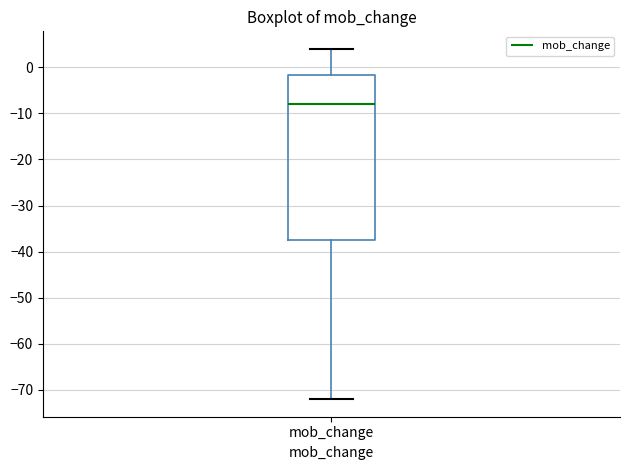

Transcribe this box plot: give where the median line is, the range the box spans, and where the two whiskers end, as read against the y-axis. The values are not printed on the chart, so give them approximately, as read against the axis.

median -8, box -37 to -2, whiskers -72 to 4